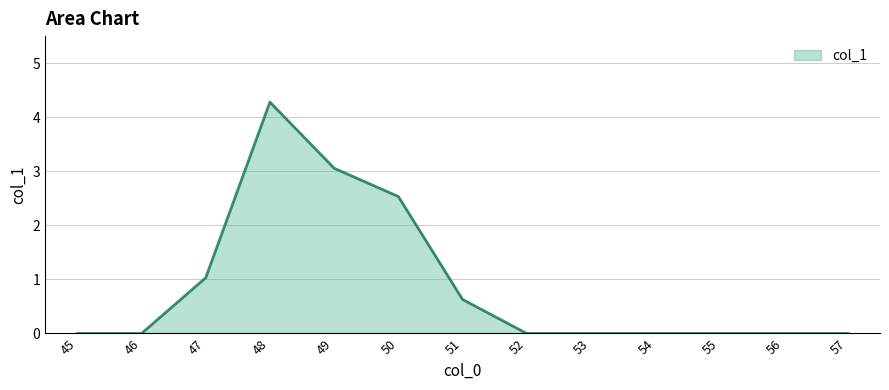

Reading left to right, extract all data points from this chart.

0.0	0.0	1.0	4.3	3.1	2.5	0.6	0.0	0.0	0.0	0.0	0.0	0.0